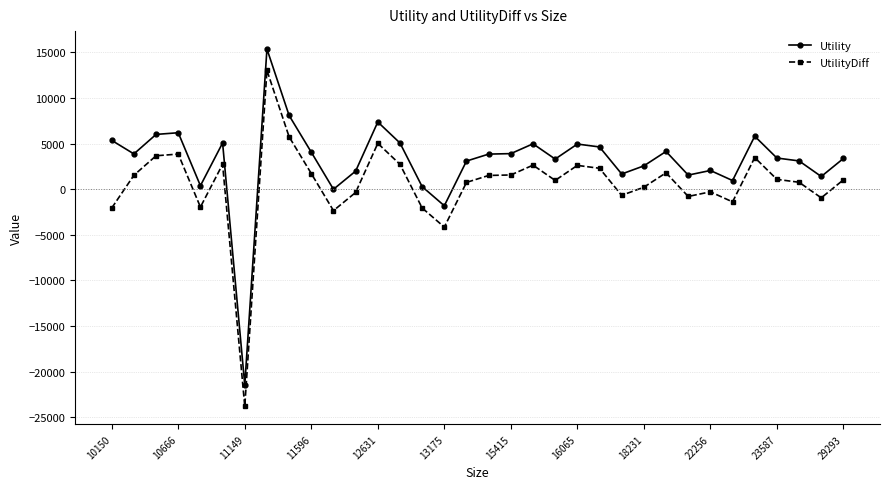

True or false: UtilityDiff and Utility cross at least once.

False